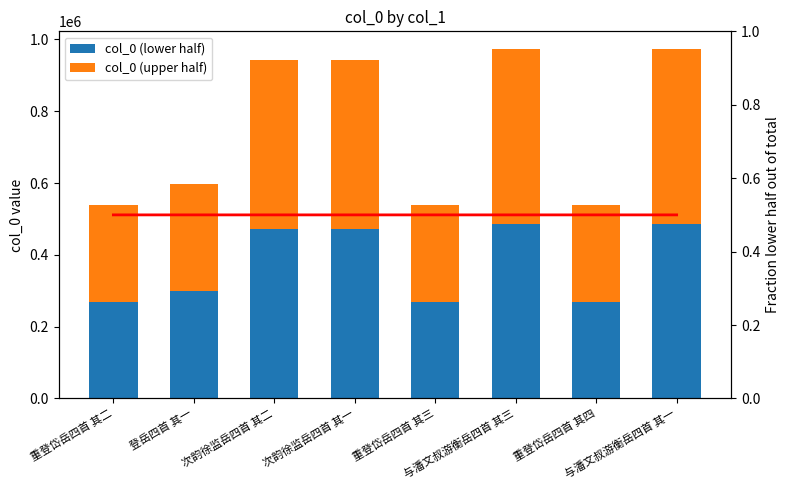

Reading left to right, what are all the values shown in this chart?

col_0 (lower half): 269292.0	298855.0	471925.0	471925.0	269292.0	486860.0	269293.0	486861.0
col_0 (upper half): 269292.0	298856.0	471925.0	471926.0	269293.0	486861.0	269293.0	486862.0
Fraction lower/total: 0.5	0.5	0.5	0.5	0.5	0.5	0.5	0.5